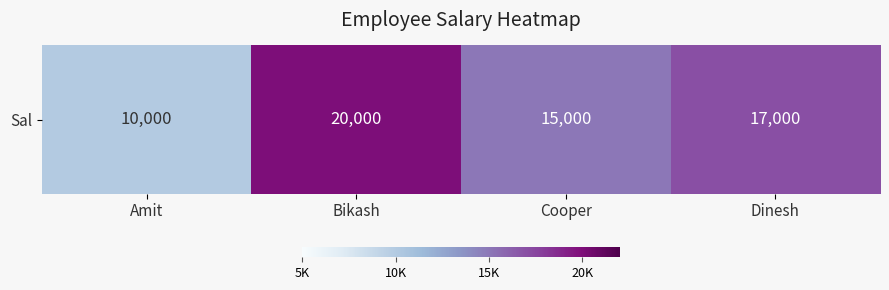

Rank the categories by value from lowest to highest.

Amit, Cooper, Dinesh, Bikash